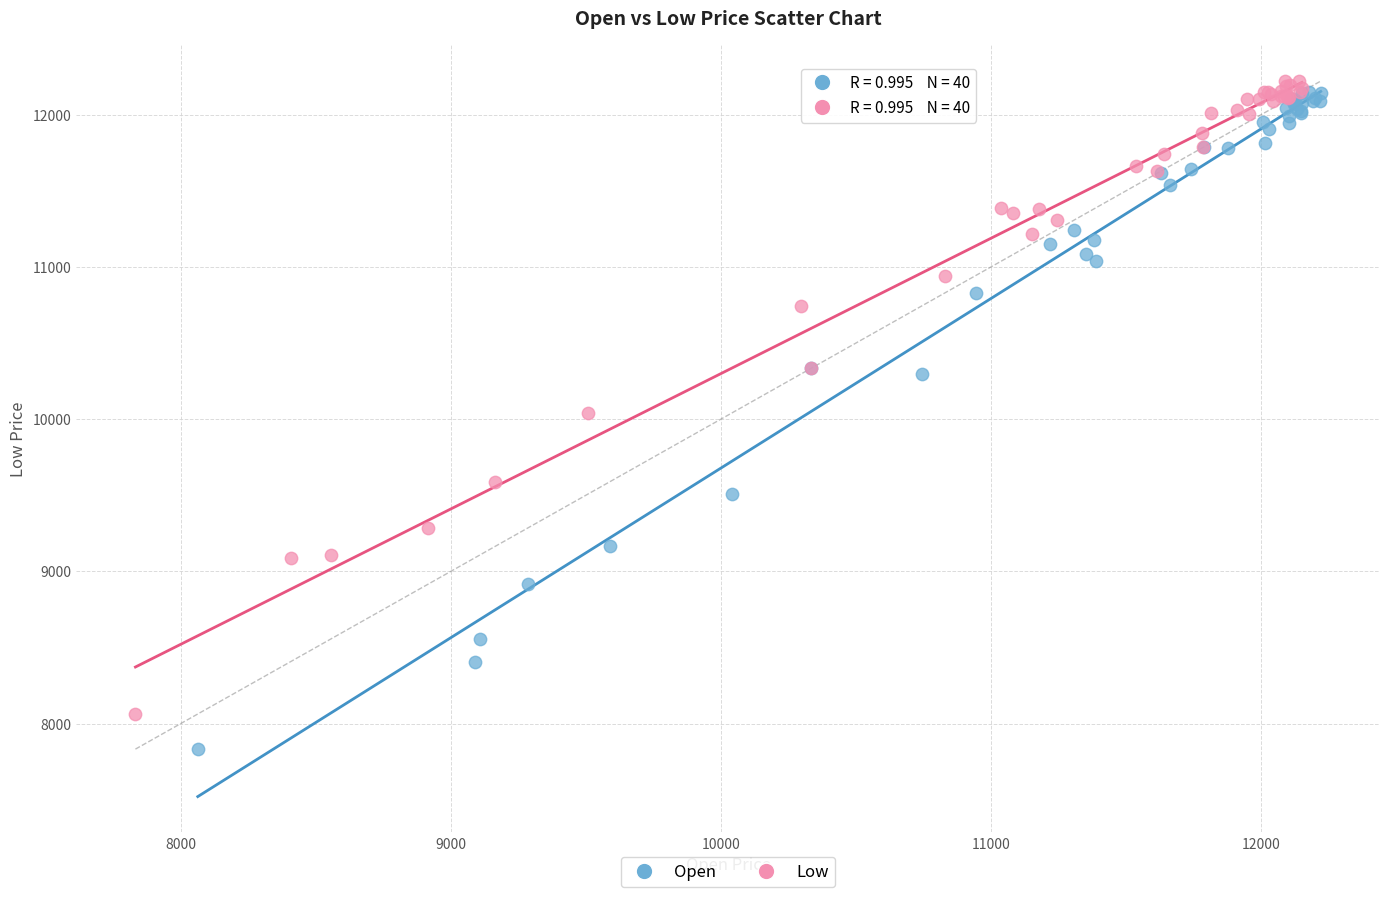

Which series contains the highest Y value?

Low